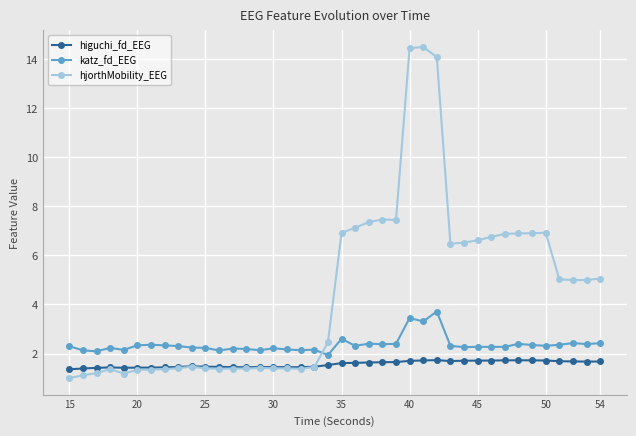

List the series in order of their peak value, lowest first.

higuchi_fd_EEG, katz_fd_EEG, hjorthMobility_EEG